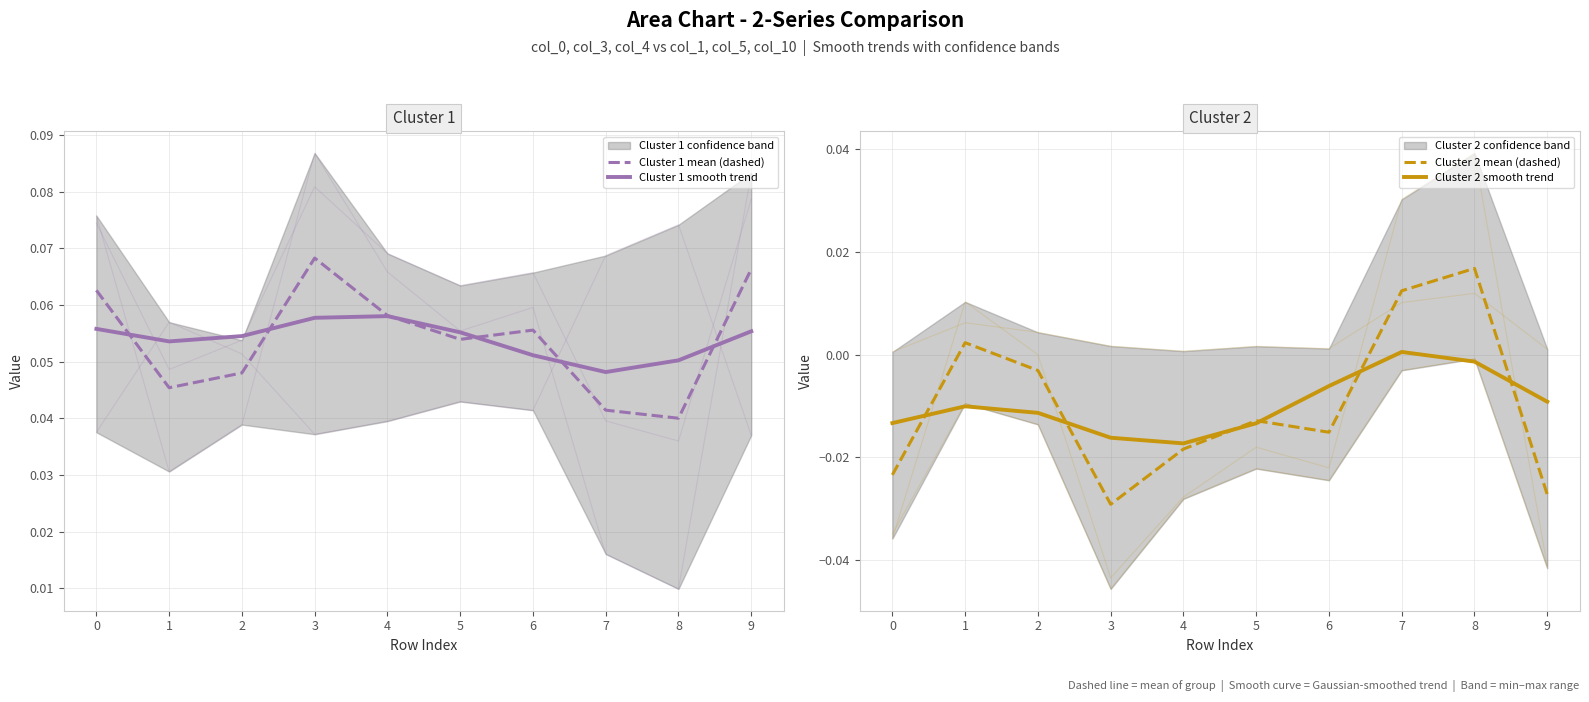

Reading left to right, extract all data points from this chart.

Cluster 1 mean (dashed): 0=0.1	1=0.0	2=0.0	3=0.1	4=0.1	5=0.1	6=0.1	7=0.0	8=0.0	9=0.1
Cluster 1 smooth trend: 0=0.1	1=0.1	2=0.1	3=0.1	4=0.1	5=0.1	6=0.1	7=0.0	8=0.1	9=0.1
Cluster 2 mean (dashed): 0=-0.0	1=0.0	2=-0.0	3=-0.0	4=-0.0	5=-0.0	6=-0.0	7=0.0	8=0.0	9=-0.0
Cluster 2 smooth trend: 0=-0.0	1=-0.0	2=-0.0	3=-0.0	4=-0.0	5=-0.0	6=-0.0	7=0.0	8=-0.0	9=-0.0